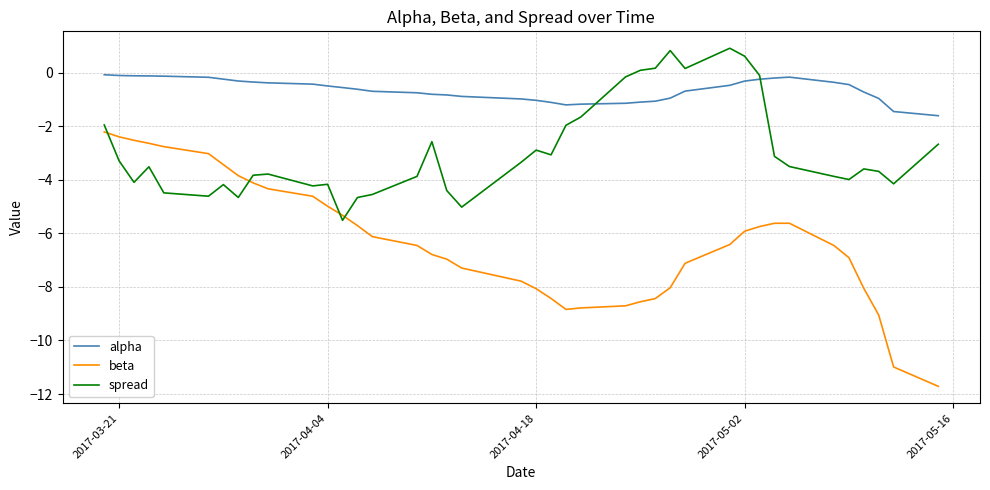

What are all the series names shown in the legend?

alpha, beta, spread